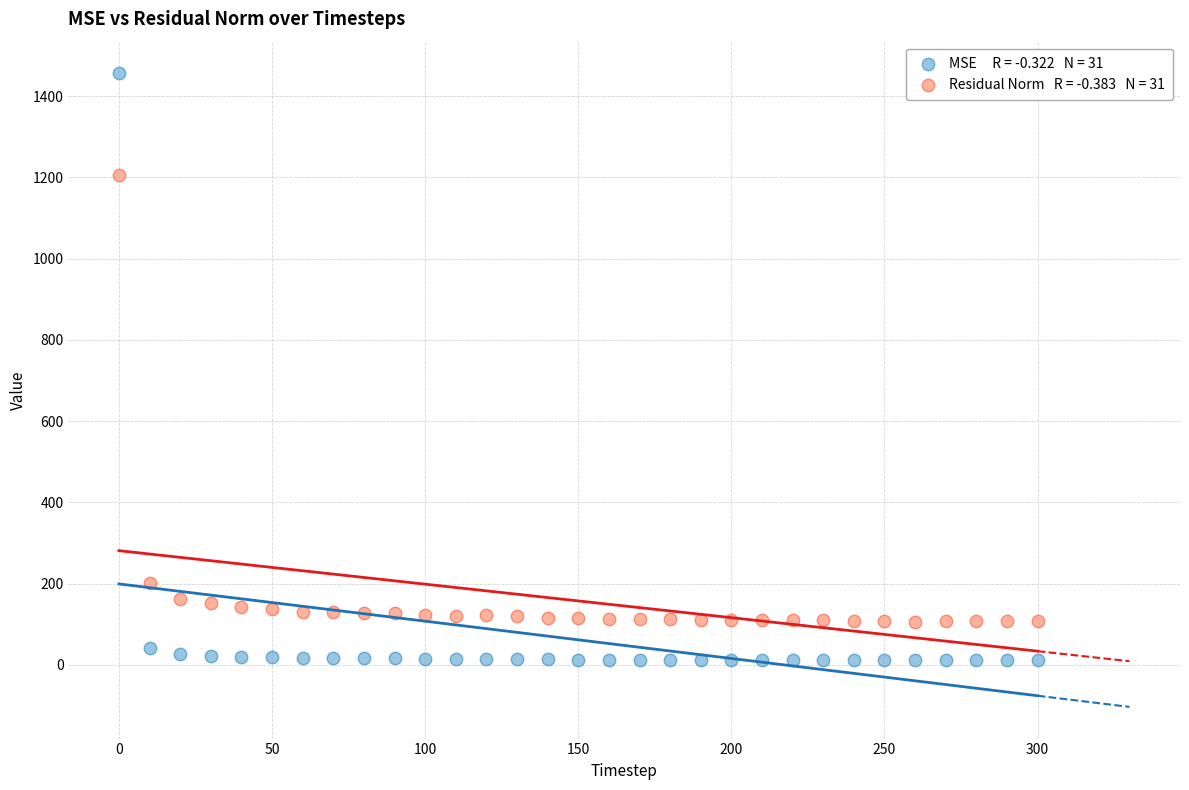

Across all data points, what is the range of Y values (max minus min)?

1444.8